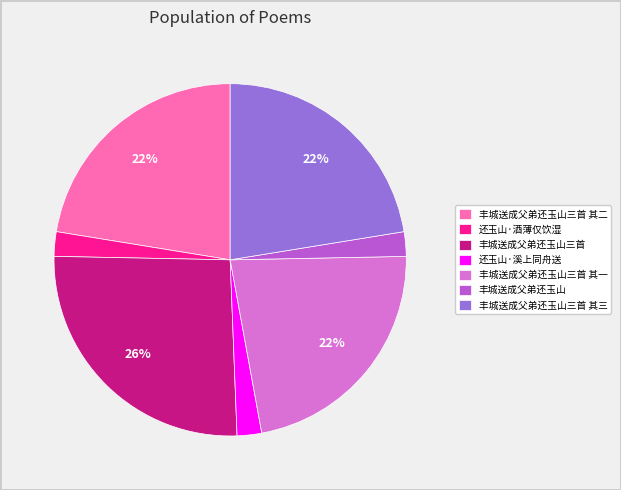

Is there a majority slice in this chart?

No